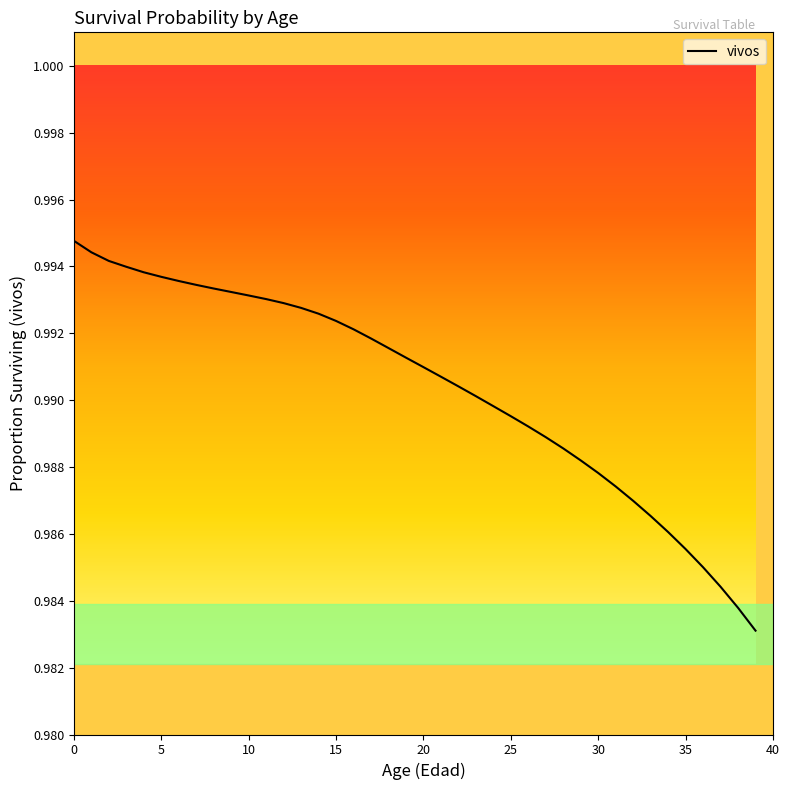

True or false: the data shows 1.4 at 20.

False